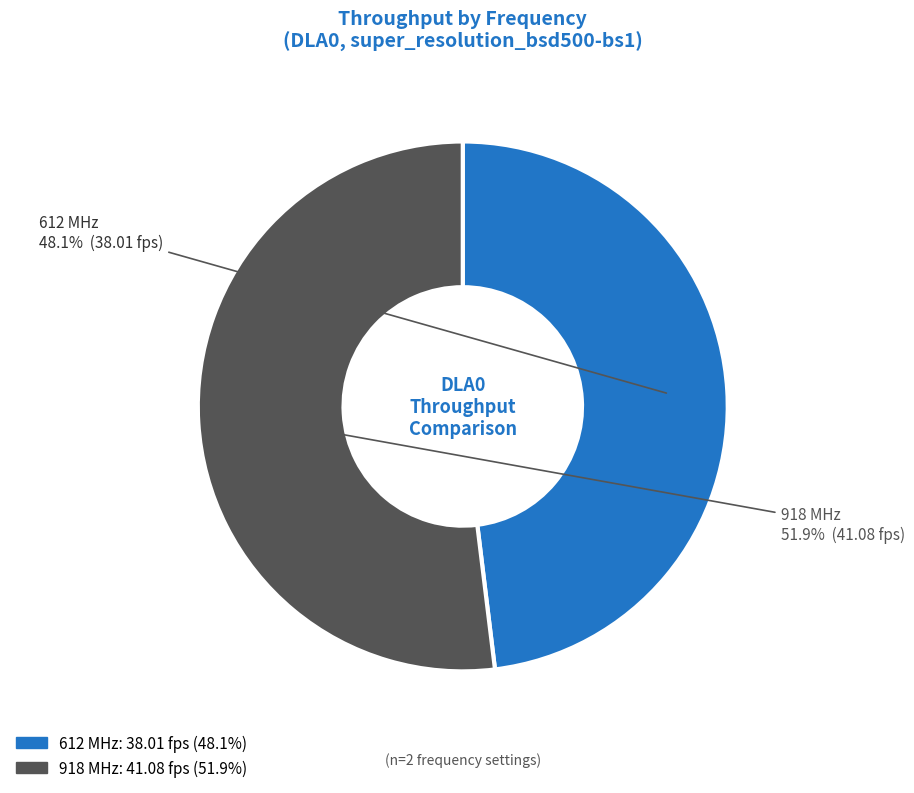

To the nearest percent, what is the difference between the largest and smallest slice percentages?

4%